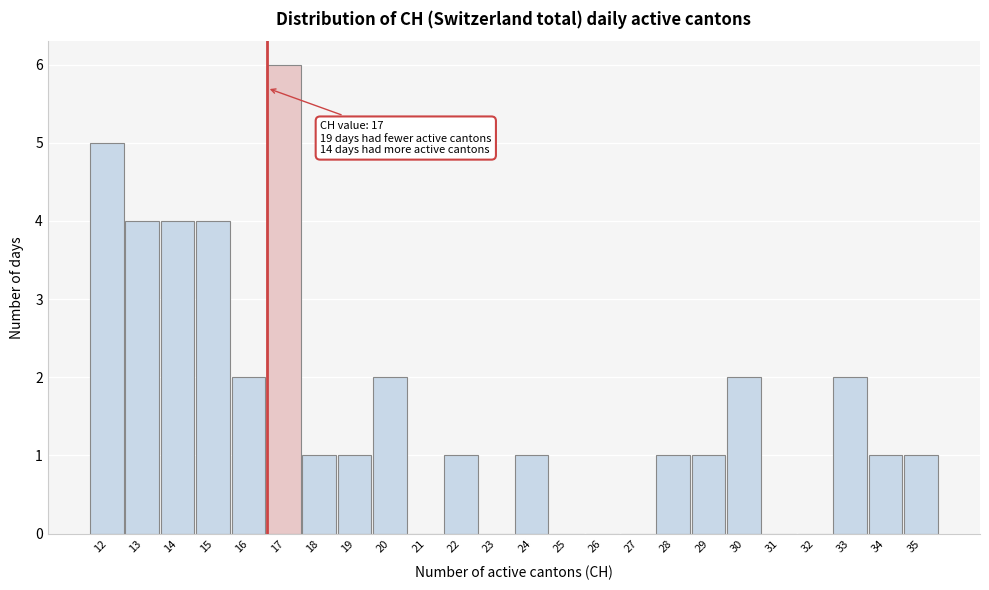

Reading left to right, list all the values displayed in this chart.

12=5	13=4	14=4	15=4	16=2	17=6	18=1	19=1	20=2	21=0	22=1	23=0	24=1	25=0	26=0	27=0	28=1	29=1	30=2	31=0	32=0	33=2	34=1	35=1